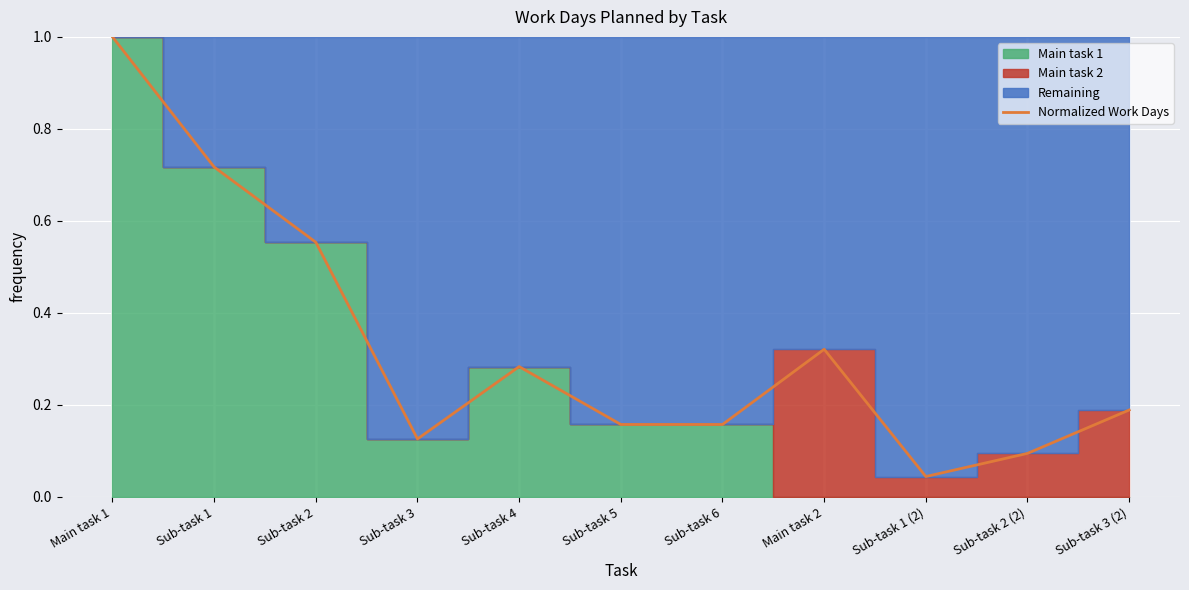

What is the label of the 5th point from the left?

Sub-task 4